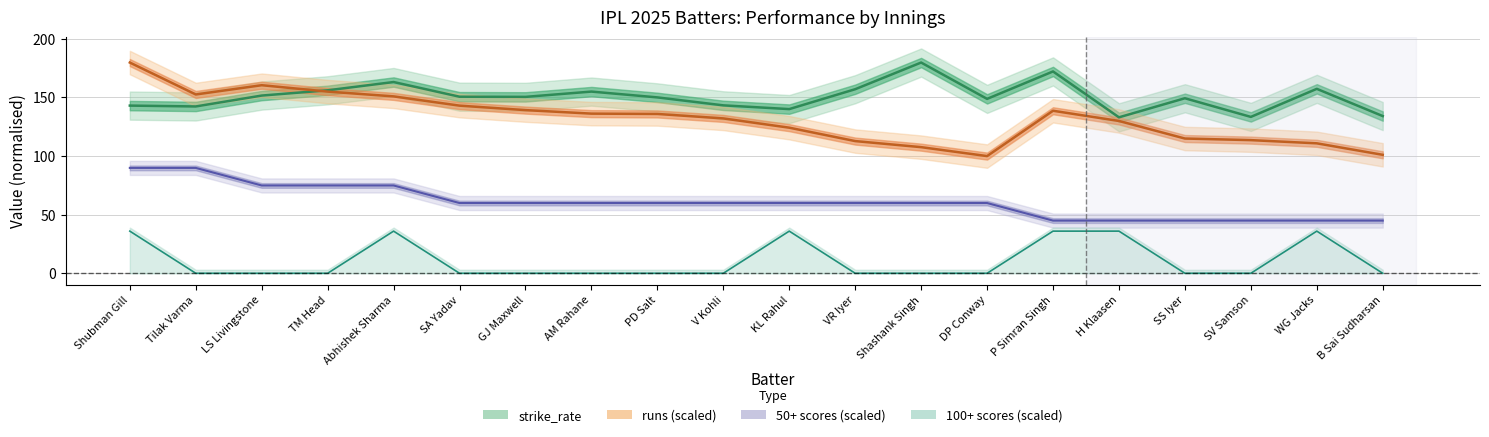

Which has a higher value, Abhishek Sharma or TM Head?

Abhishek Sharma